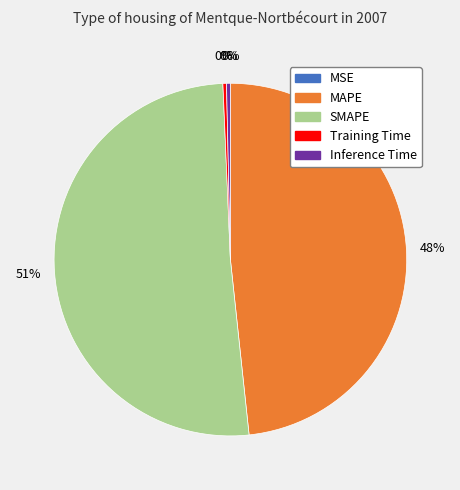

To the nearest percent, what is the average slice percentage?

20%